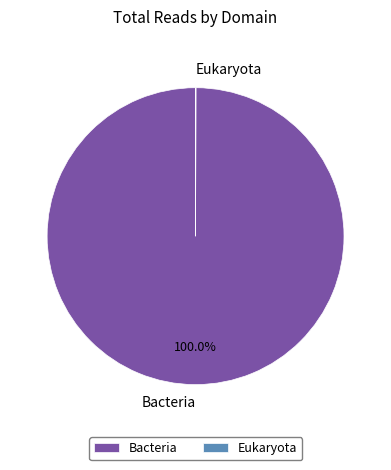

Which slice is the largest?

Bacteria